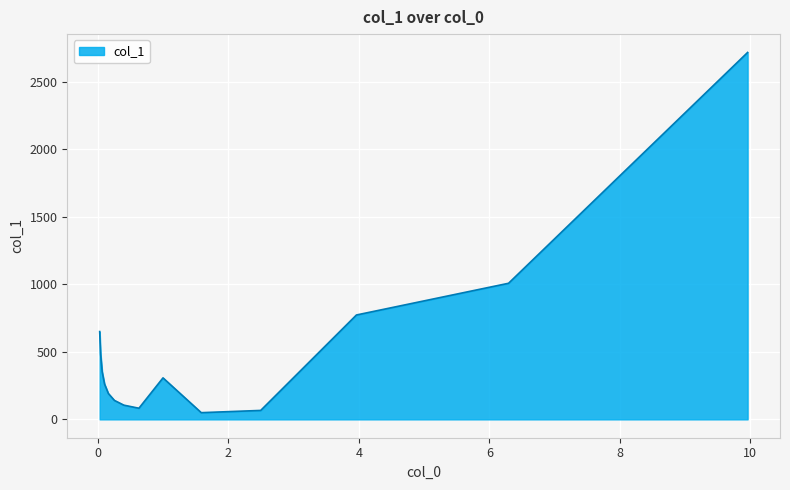

What is the greatest value displayed?

2716.8